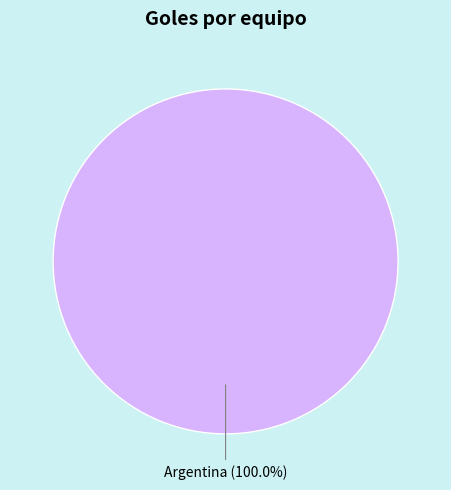

Does any single category account for the majority?

Yes